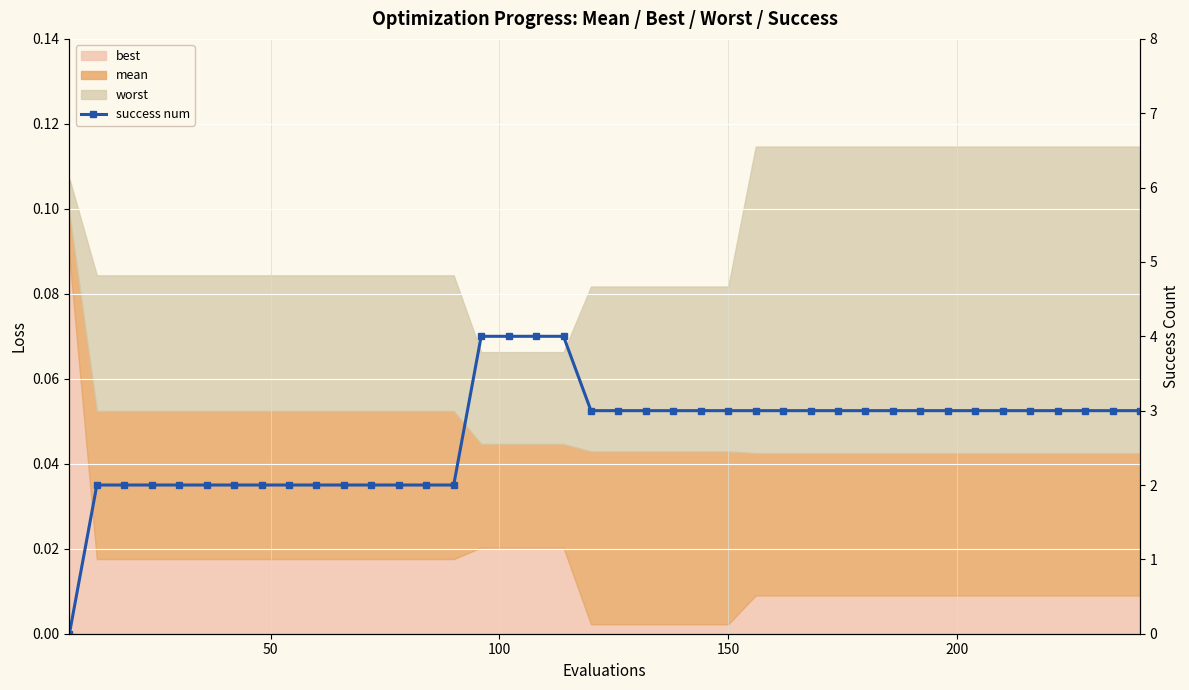

What is the difference between the maximum and minimum values?

4